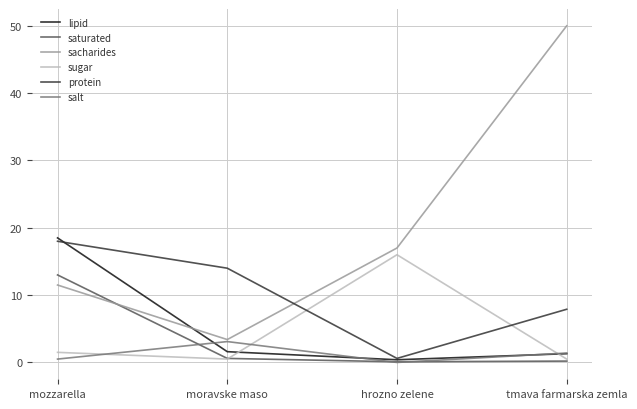

Which label corresponds to the largest value in the chart?

tmava farmarska zemla